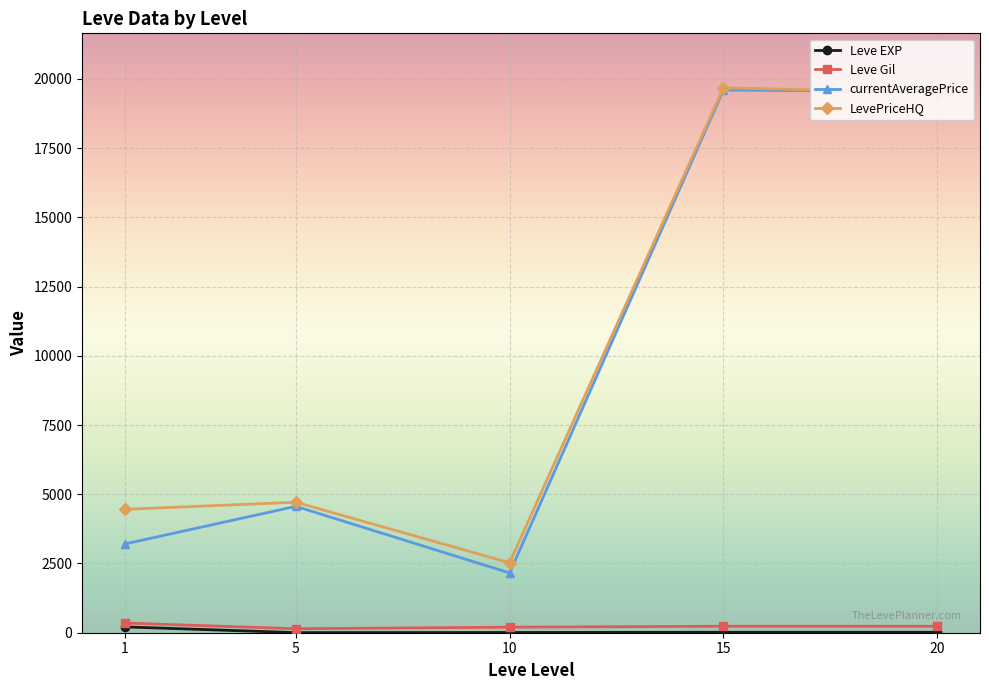

What is the maximum value shown in the chart?

19676.7